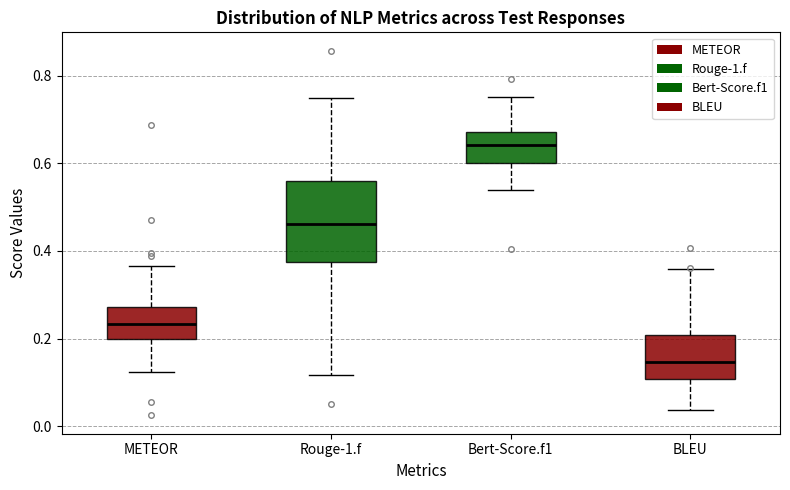

Which box's median line is the lowest?

BLEU